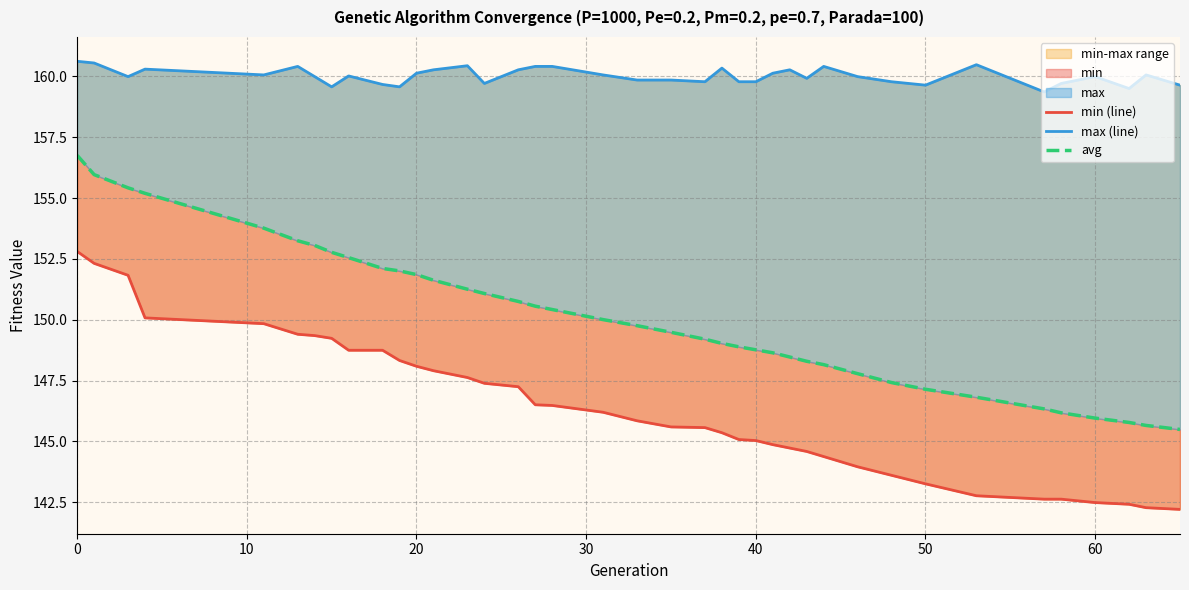

What is the average value of the avg series?

150.1